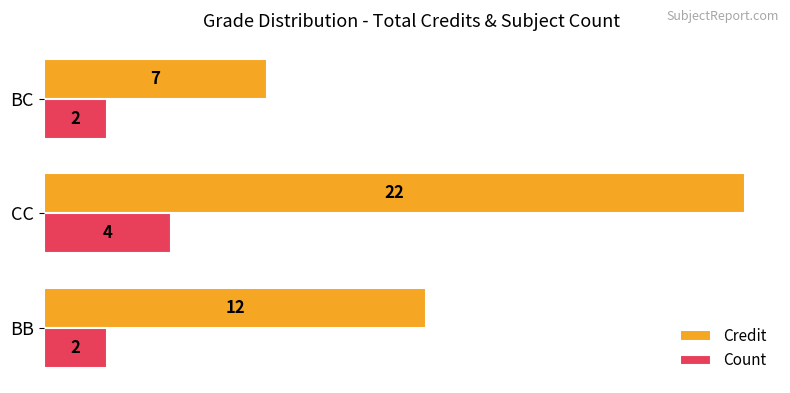

Which series has the largest total across all categories?

Credit